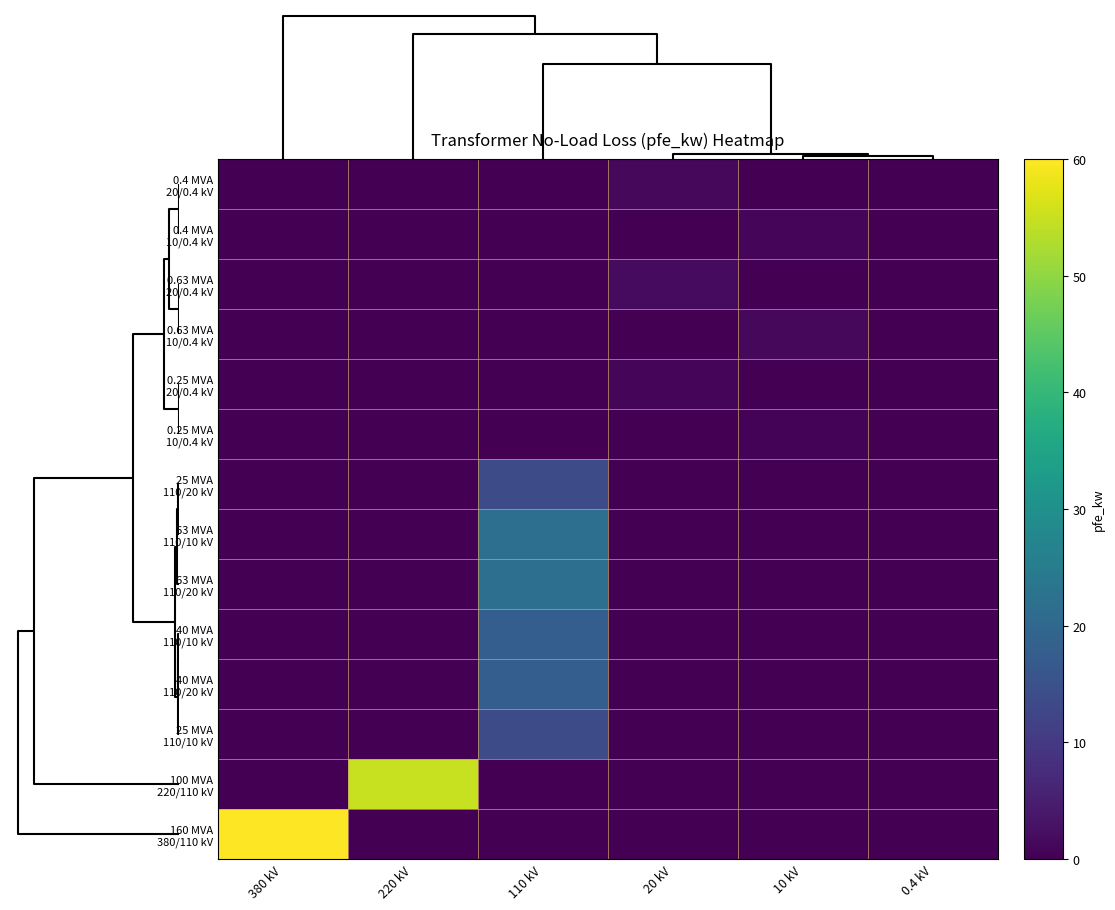

At how many categories does at least one series exceed 43?

2